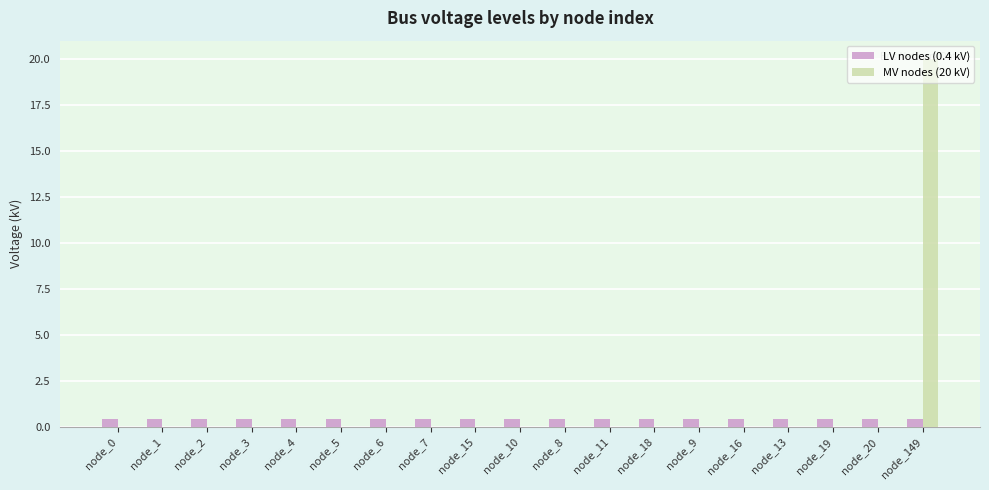

What are all the series names shown in the legend?

LV nodes (0.4 kV), MV nodes (20 kV)